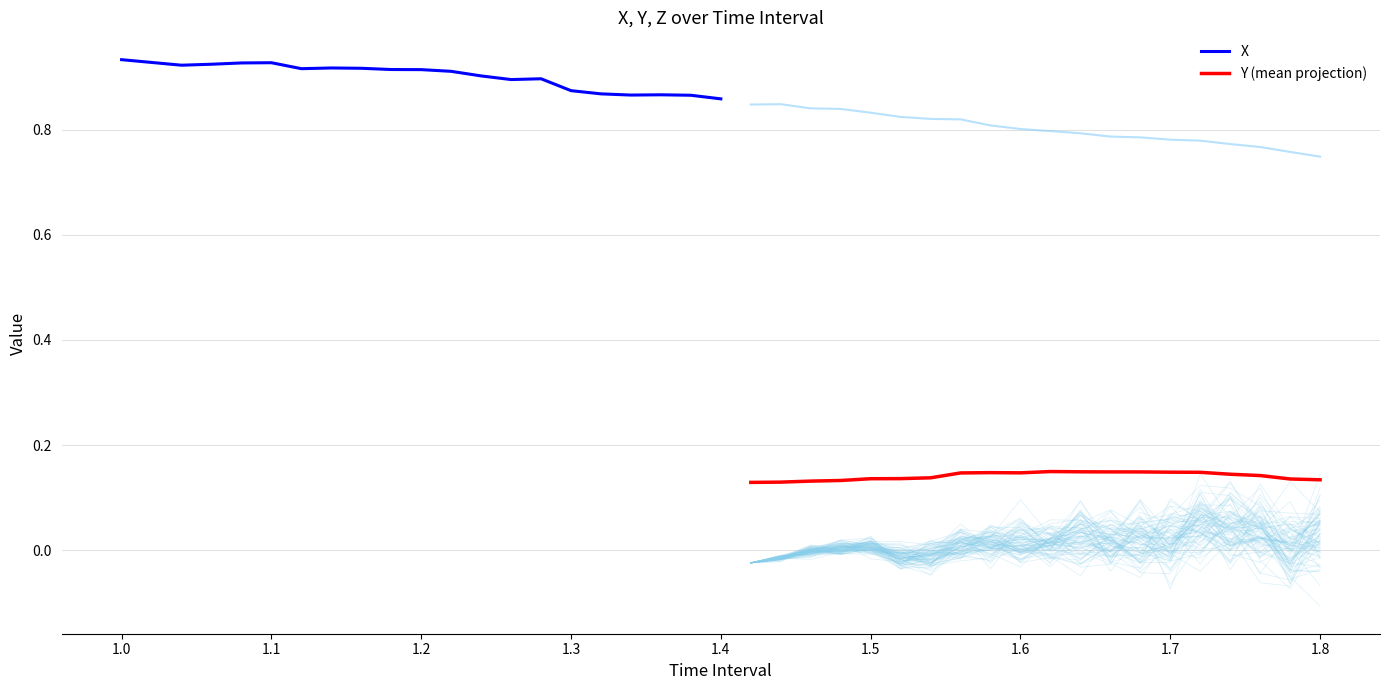

What is the maximum value for Y (mean projection)?

0.1